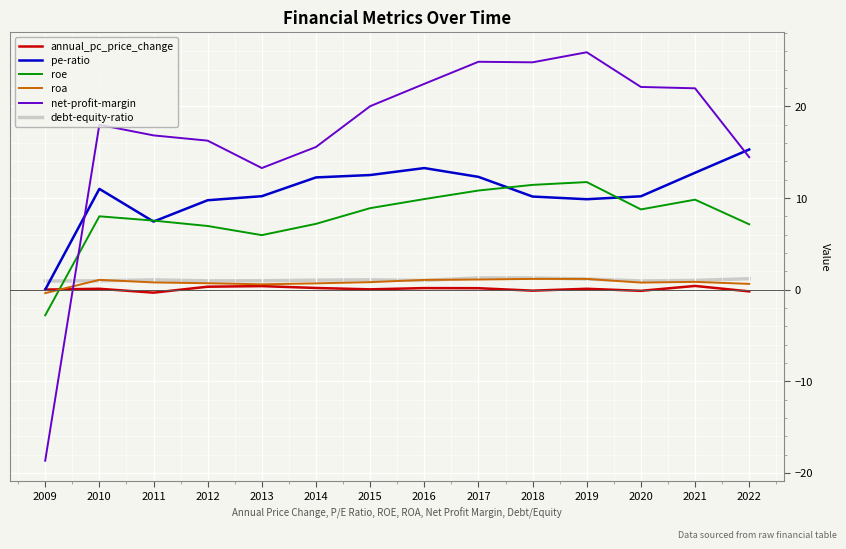

How many positive values does the roa series have?

13